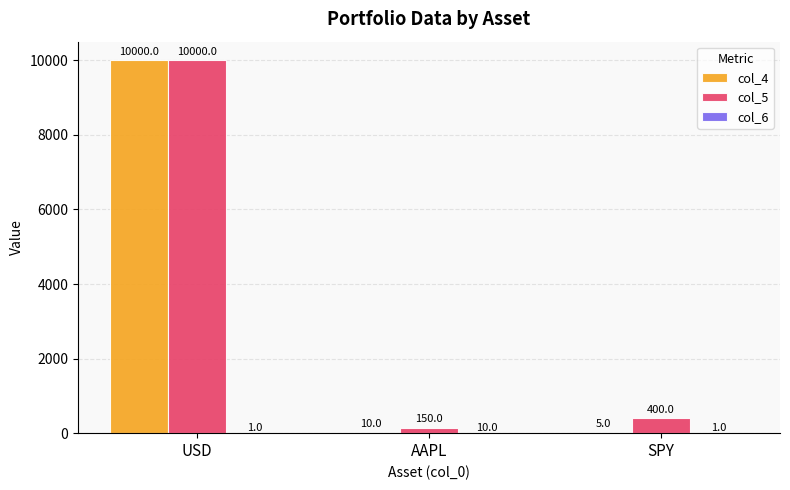

At which label does col_5 reach its peak?

USD